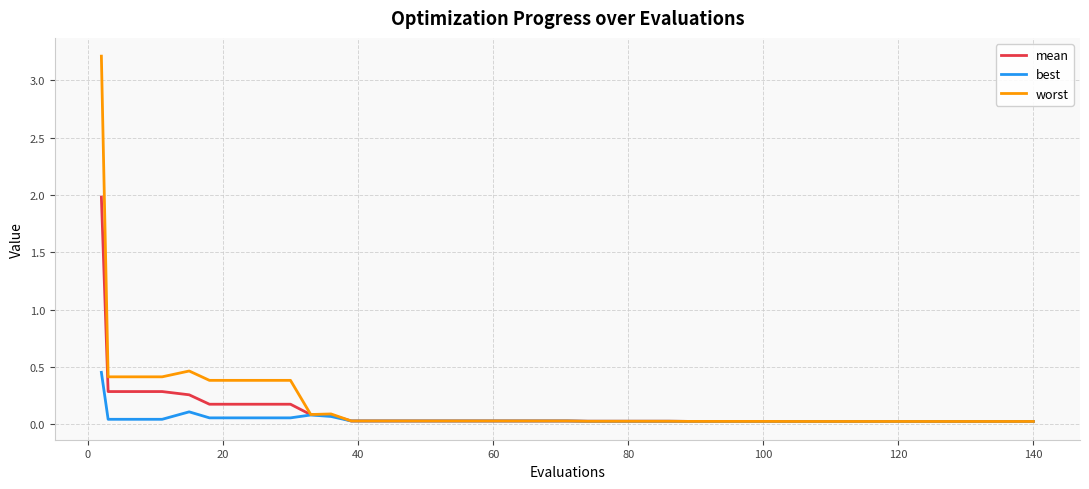

What is the highest value of the mean series?

2.0